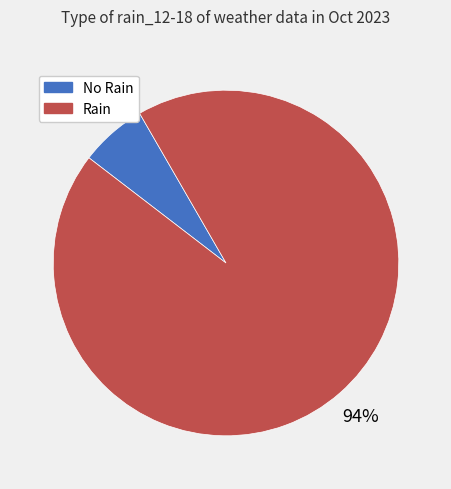

Does any single category account for the majority?

Yes